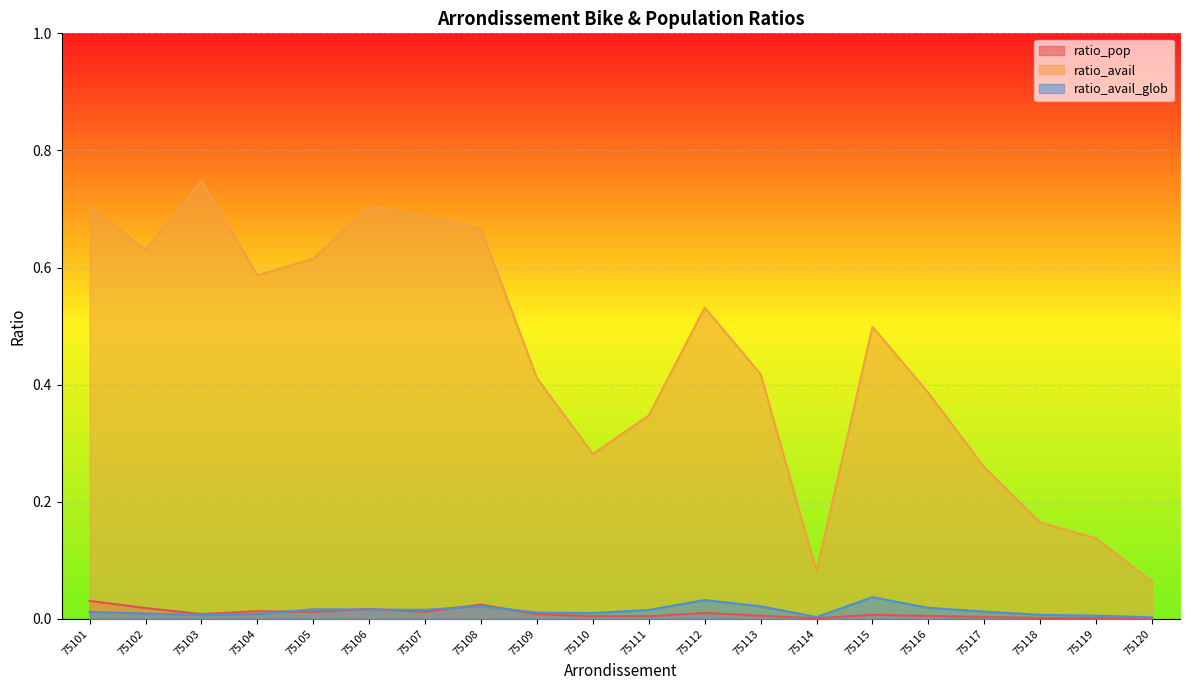

True or false: ratio_avail and ratio_pop cross at least once.

False